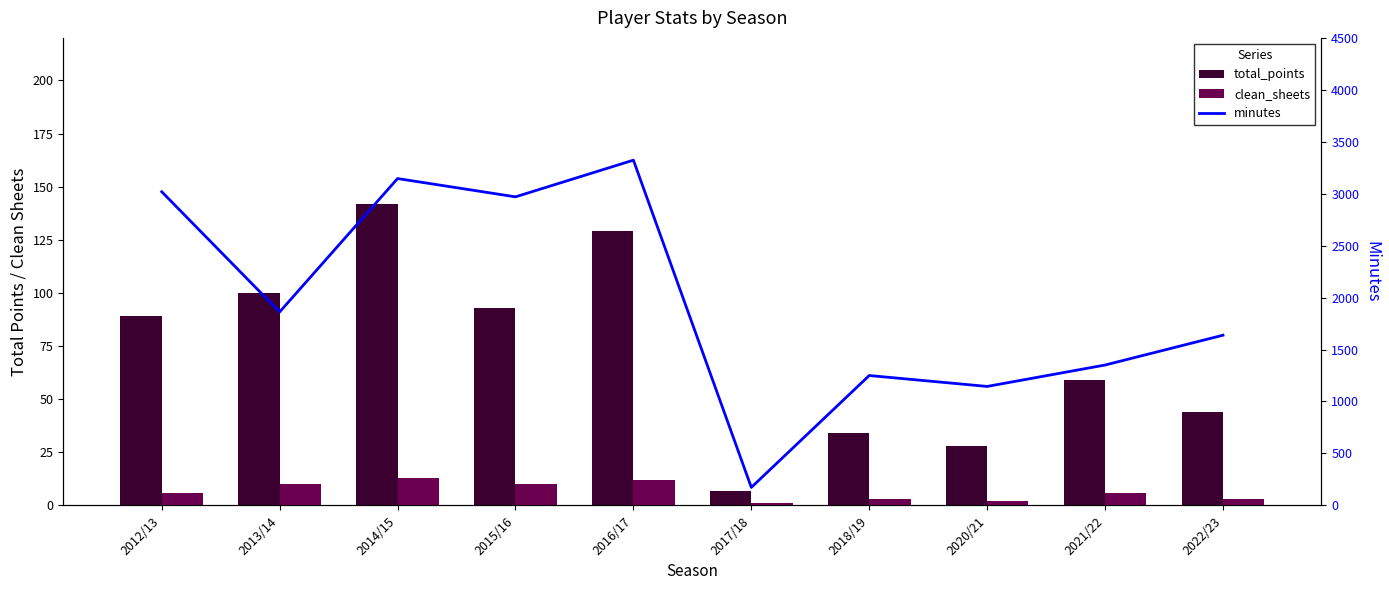

At which category is the sum across all series the highest?

2016/17